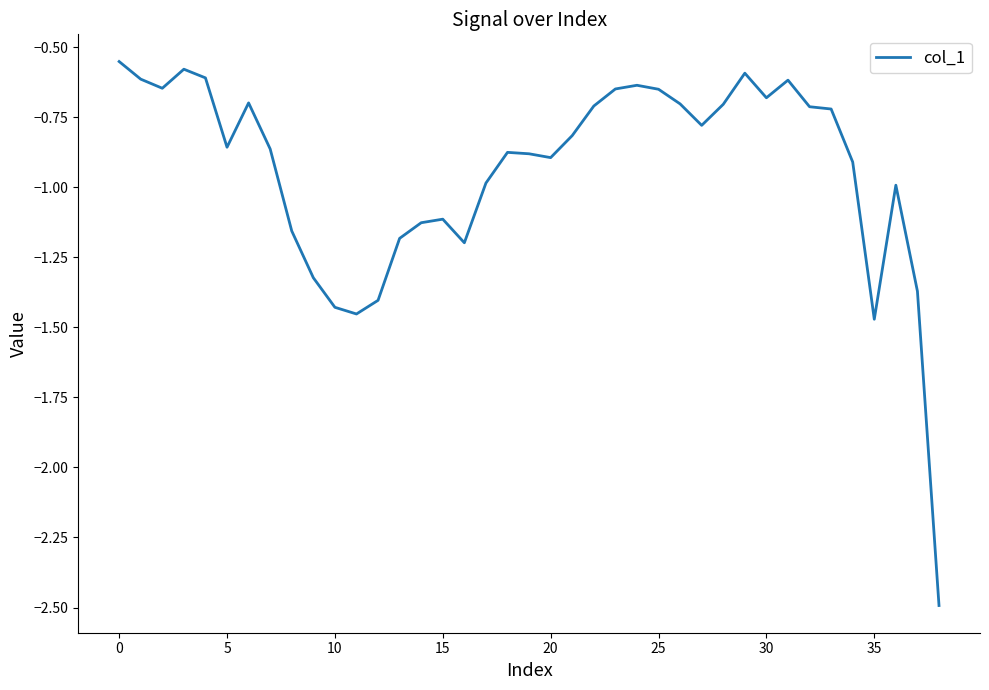

Does the chart have visible grid lines?

No